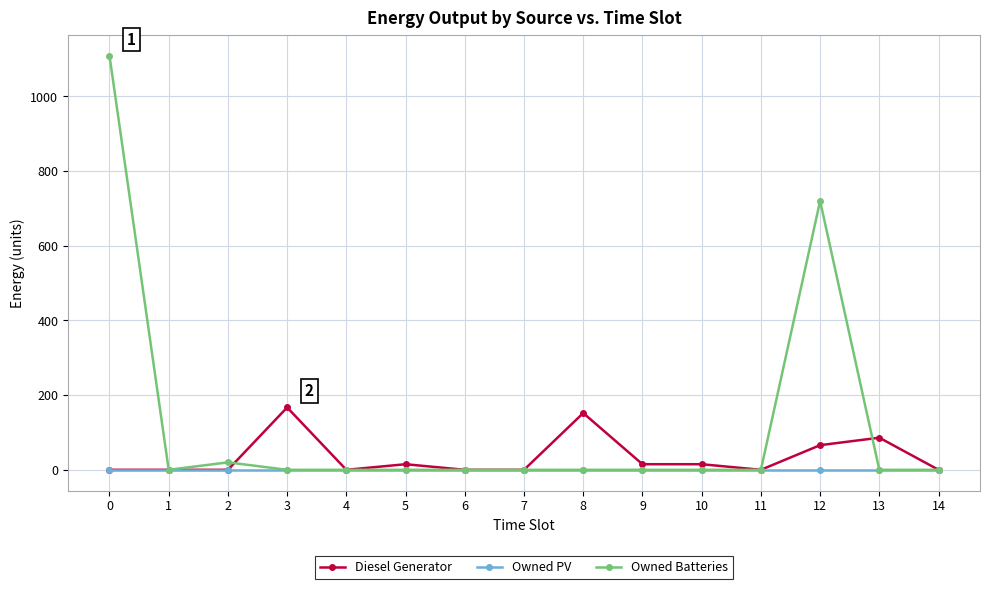

Which series has the largest range (max minus min)?

Owned Batteries